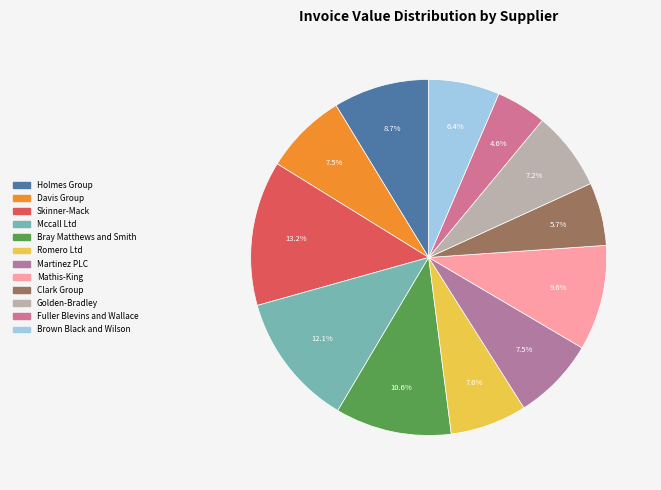

How many slices are in this pie chart?

12